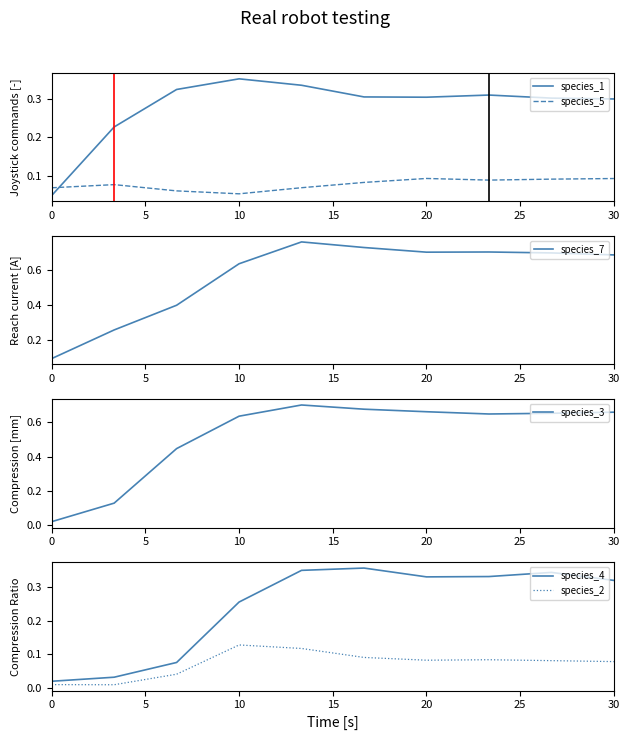

Which series ends up on top after the final intersection of species_1 and species_5?

species_1